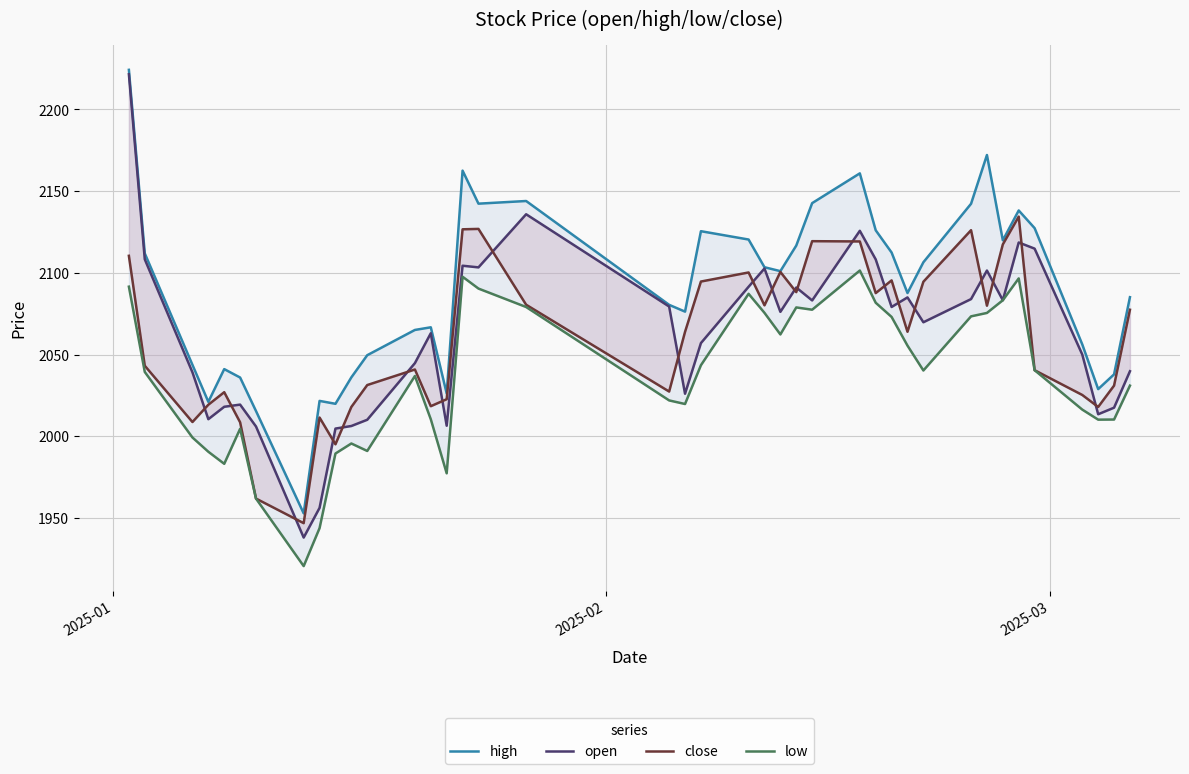

What is the value of the open point at the 22nd from the left?

2091.5